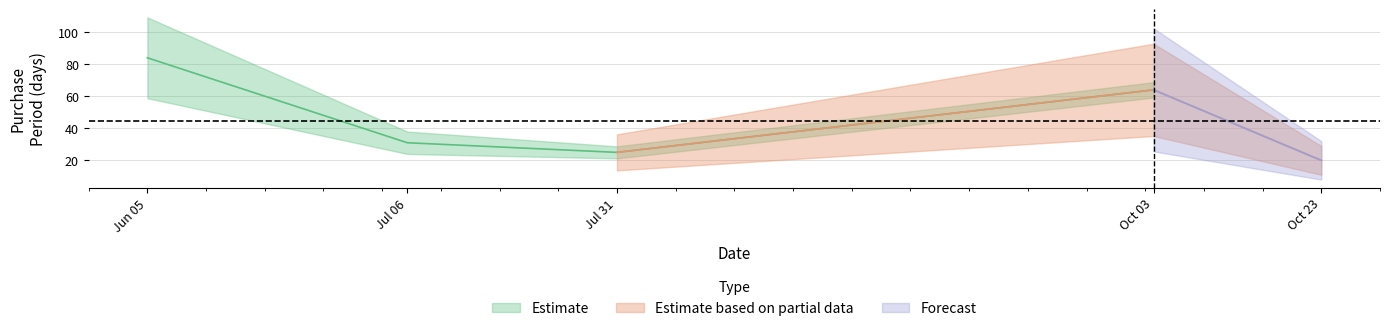

Which category has the lowest value across all series?

2017-10-23